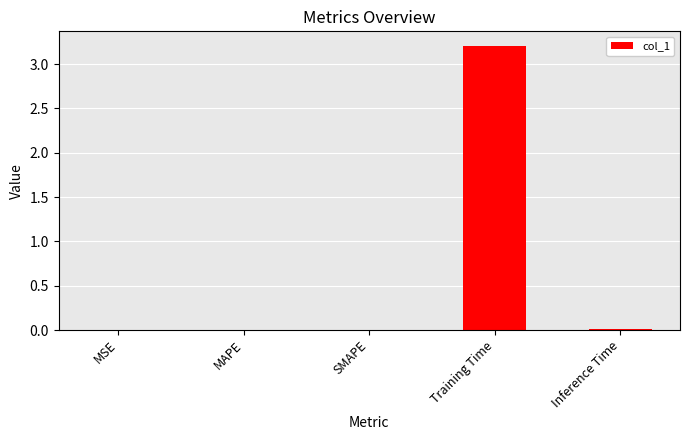

What value does the data have at Training Time?

3.2